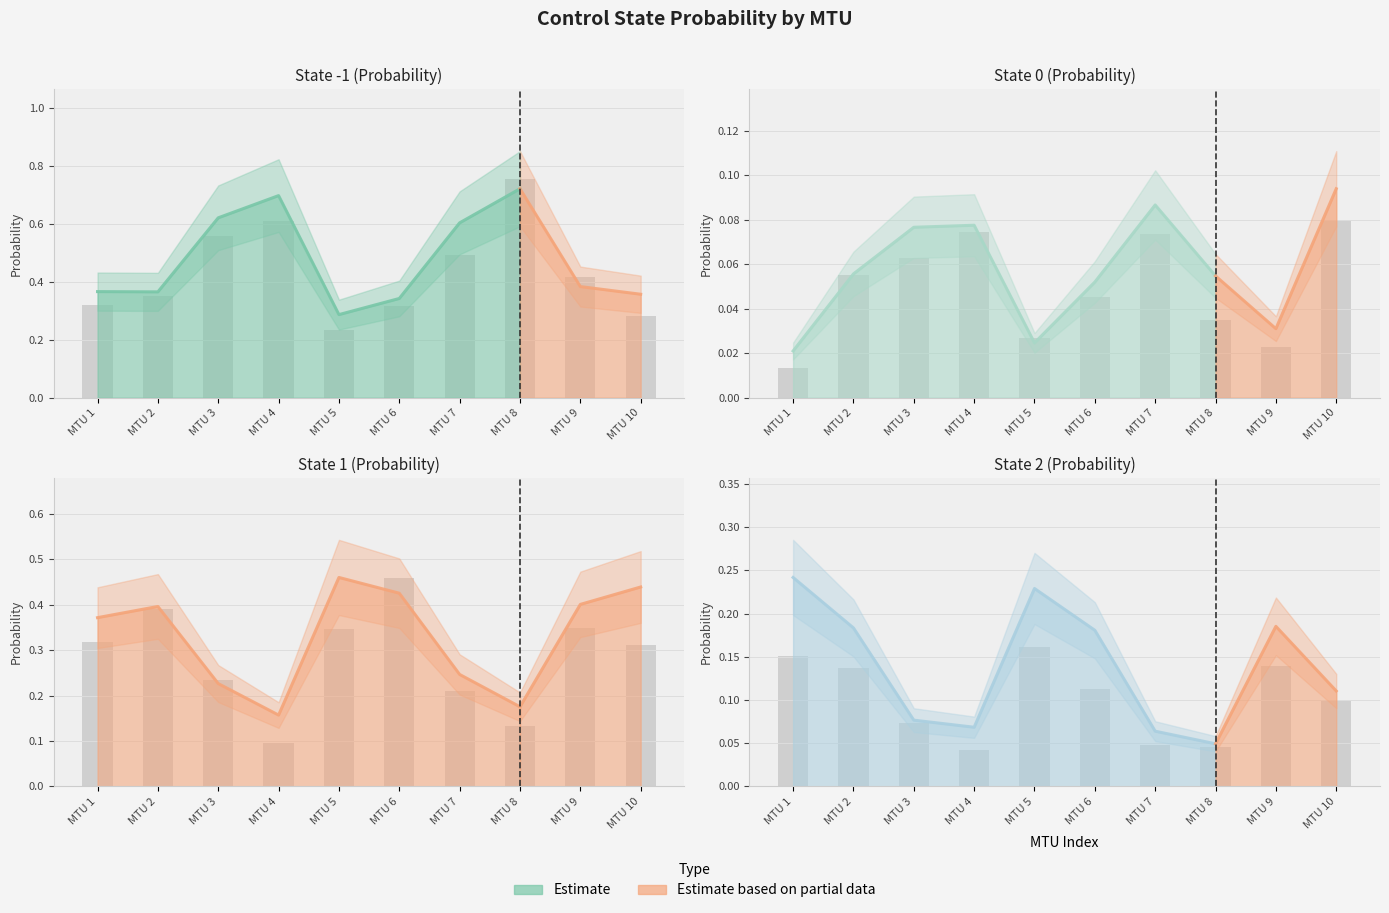

What is the difference between the maximum and minimum values in the state_-1 series?

0.4